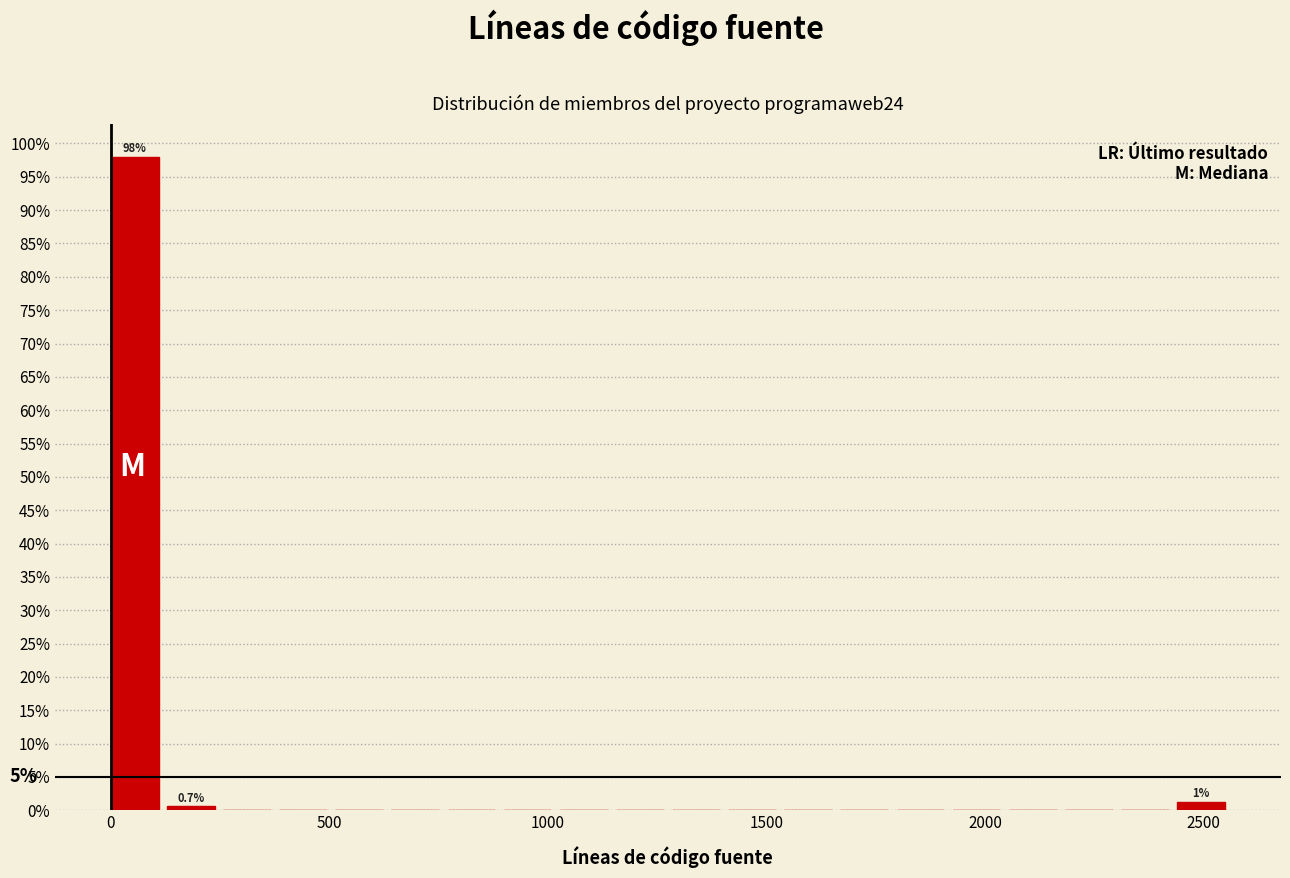

Around what value on the x-axis is the tallest bar? Give the approximate position of its centre, as read against the axis.

50